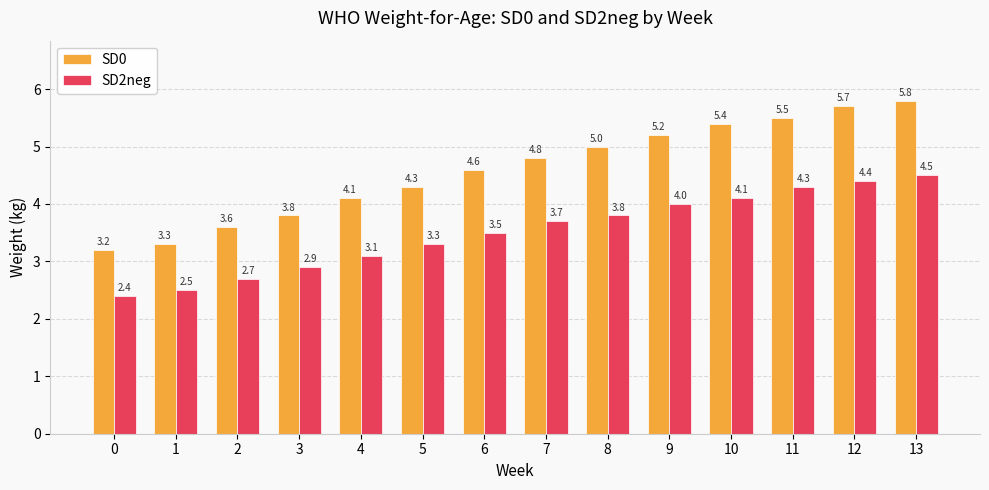

How many groups of bars are there?

14